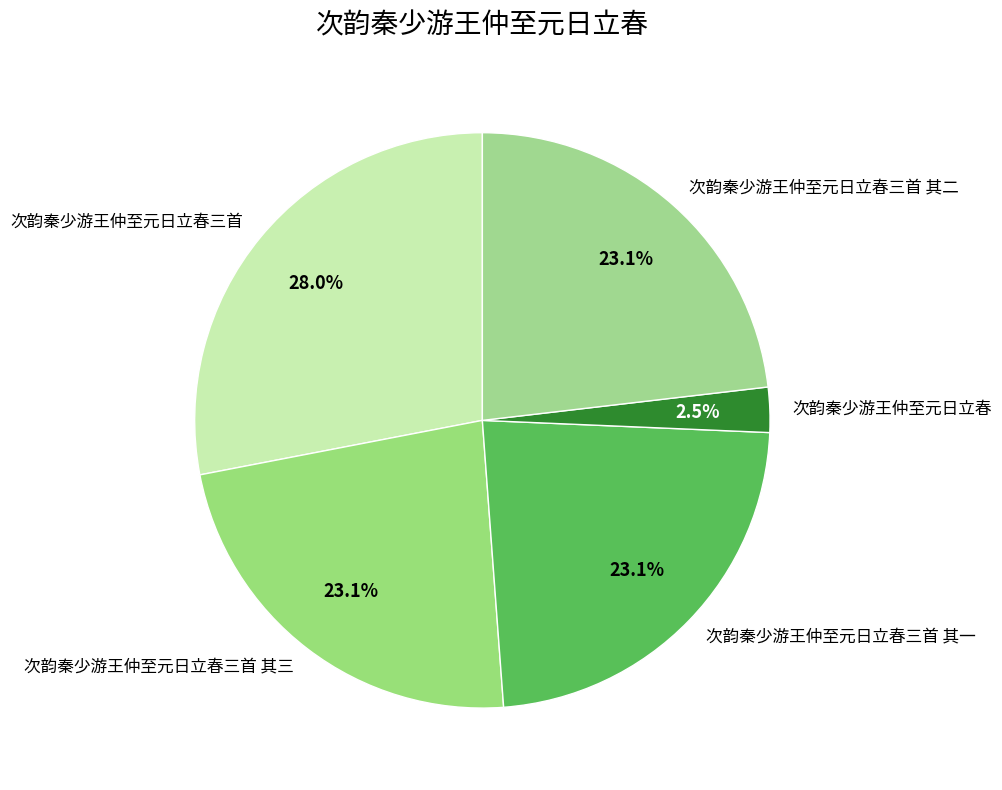

Is there a majority slice in this chart?

No